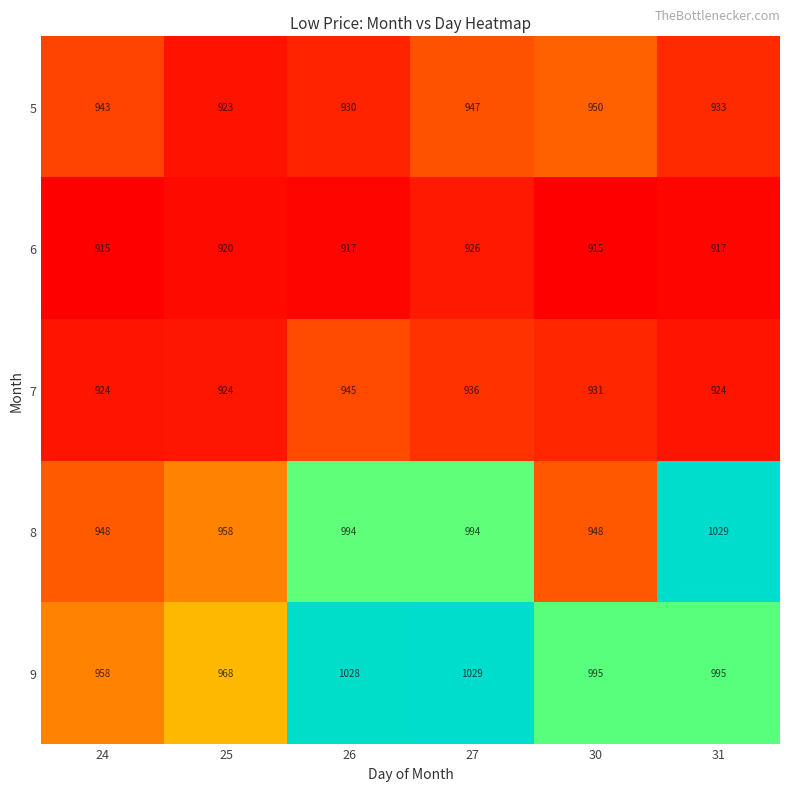

Which series has the largest total across all categories?

9